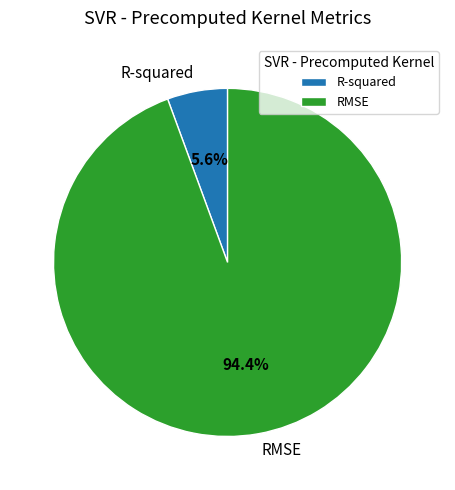

To the nearest percent, what is the combined percentage of RMSE and R-squared?

100%